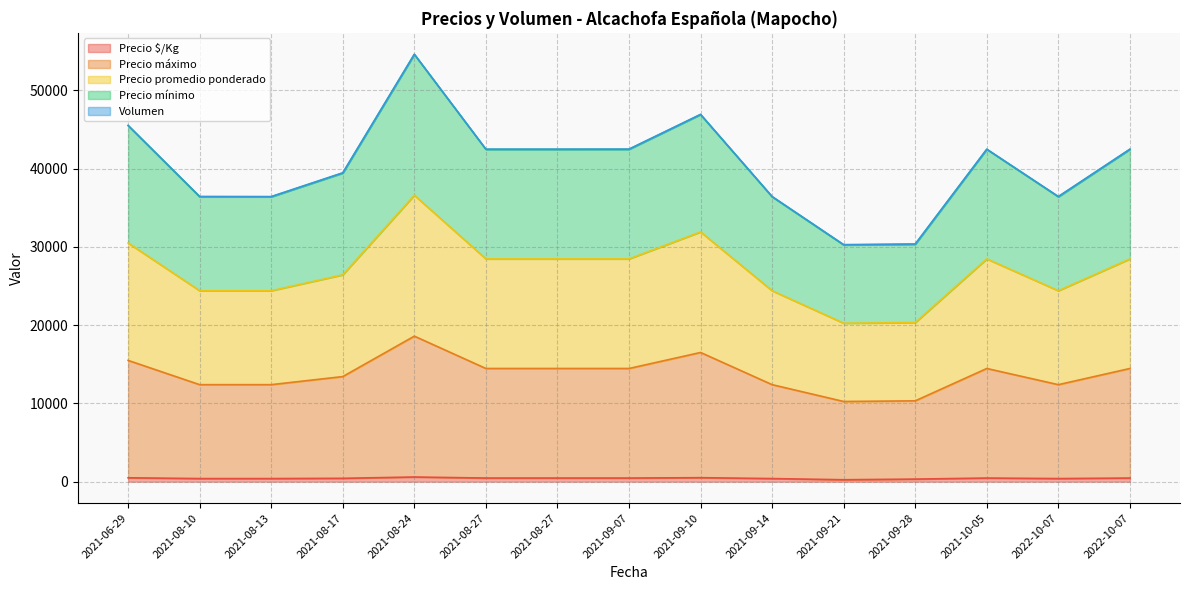

Which series changed the most between 2021-08-27 and 2021-09-14?

Precio mínimo